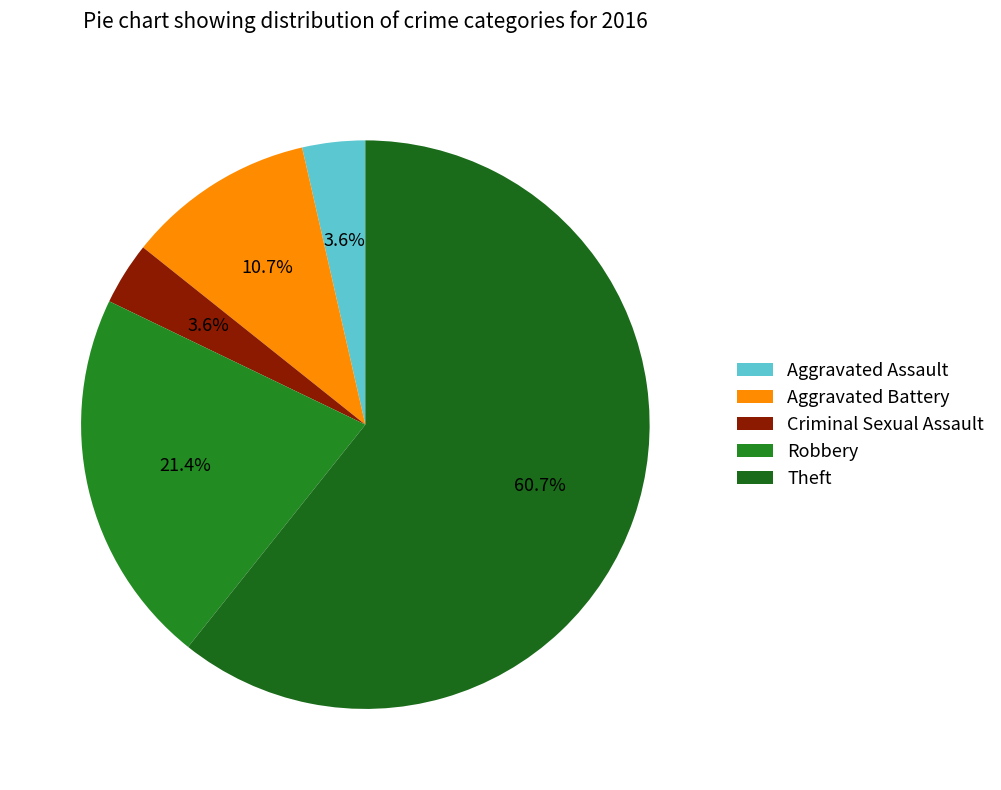

Which category has the smallest portion of the pie?

Aggravated Assault